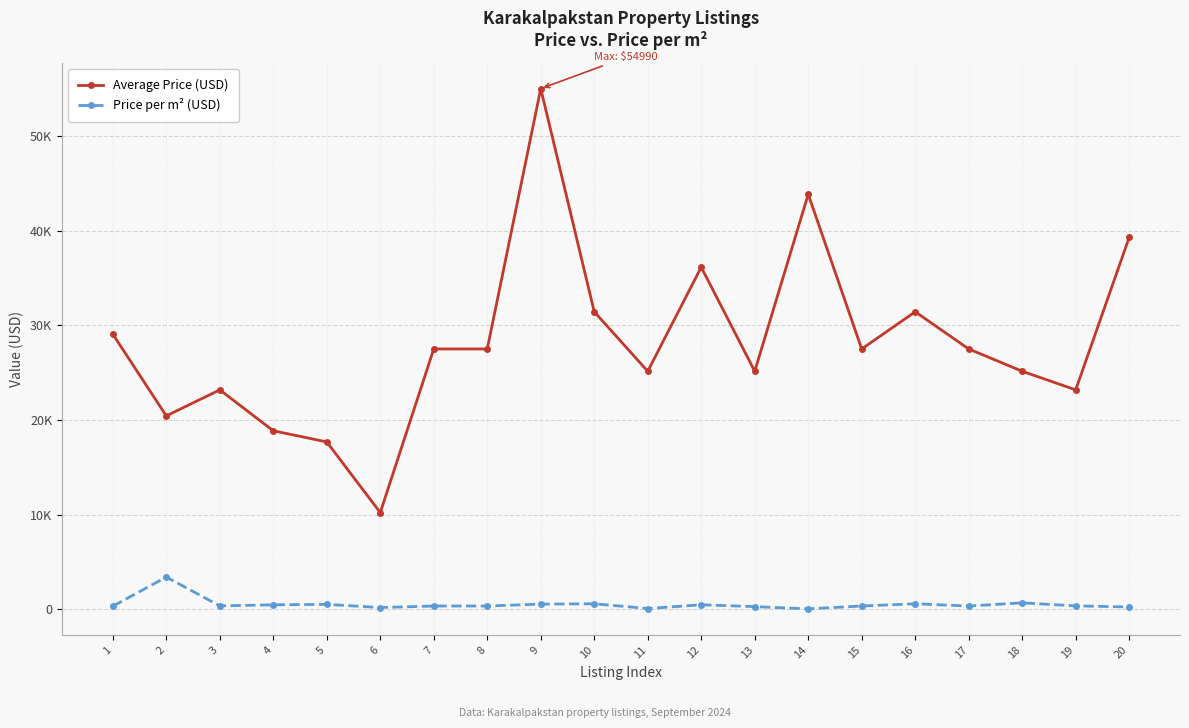

Does the chart have visible grid lines?

Yes